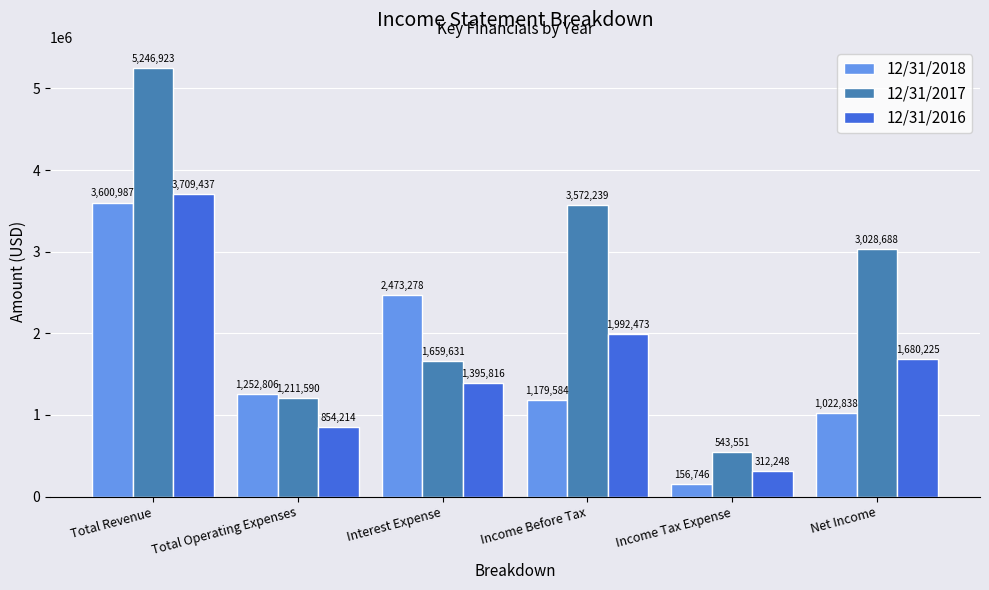

What is the label of the 6th bar from the left?

Net Income